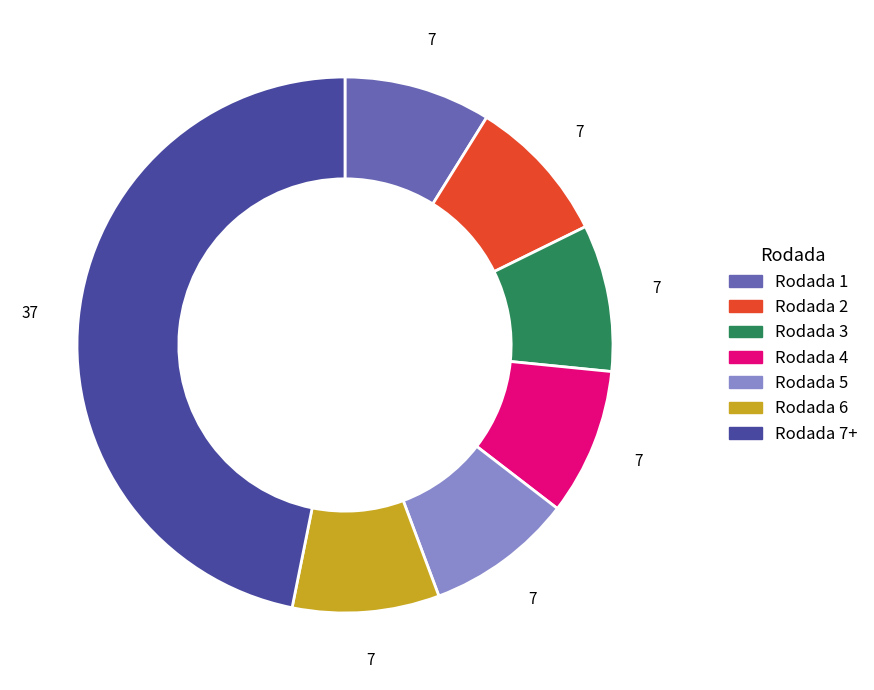

Is there any slice that represents more than half of the pie?

No